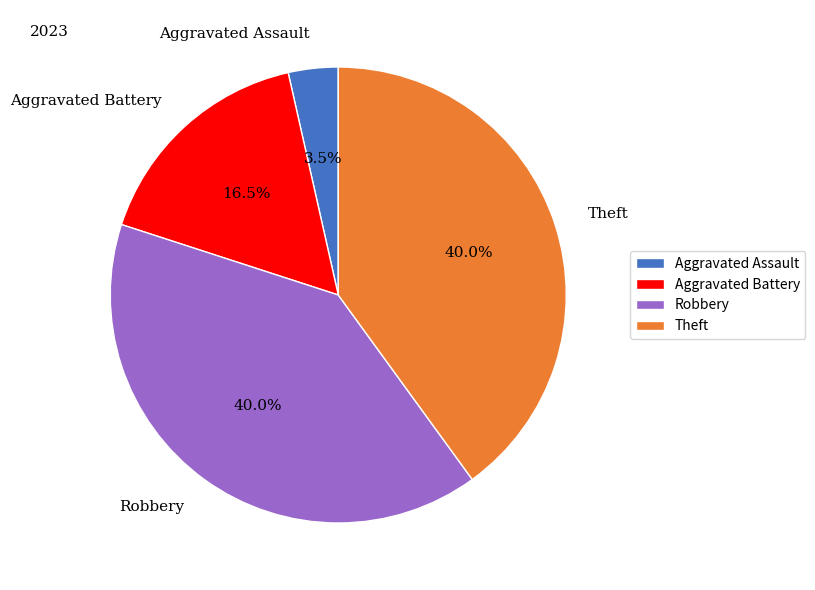

Which category has the smallest portion of the pie?

Aggravated Assault